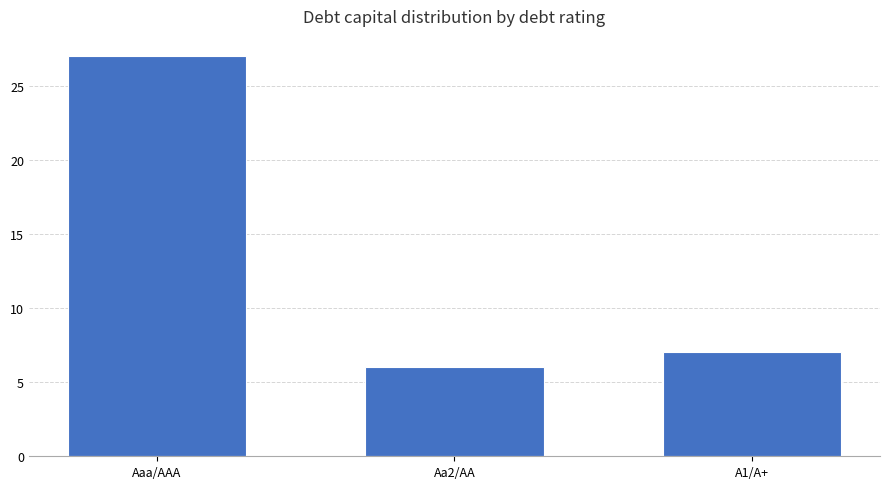

Rank the categories by value from lowest to highest.

Aa2/AA, A1/A+, Aaa/AAA